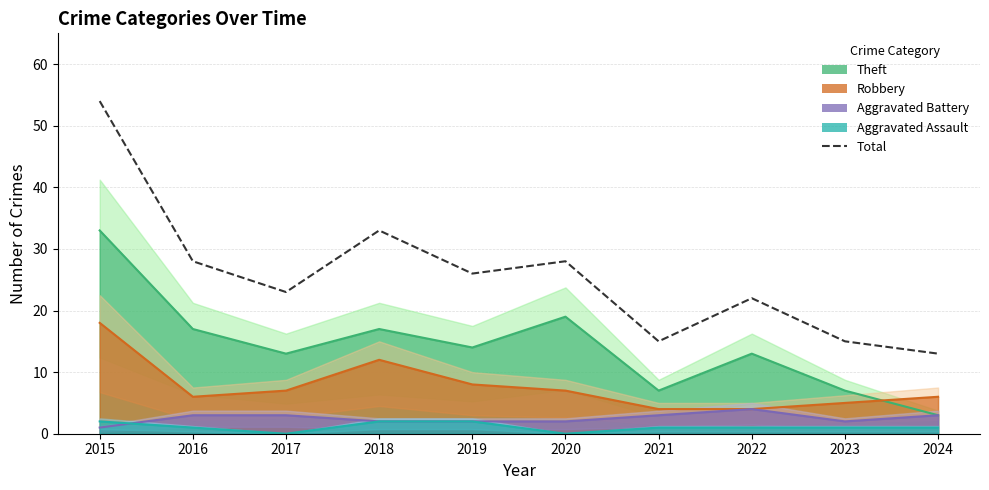

Approximately how many times larger is the value at 2024 compared to 2021?

0.9